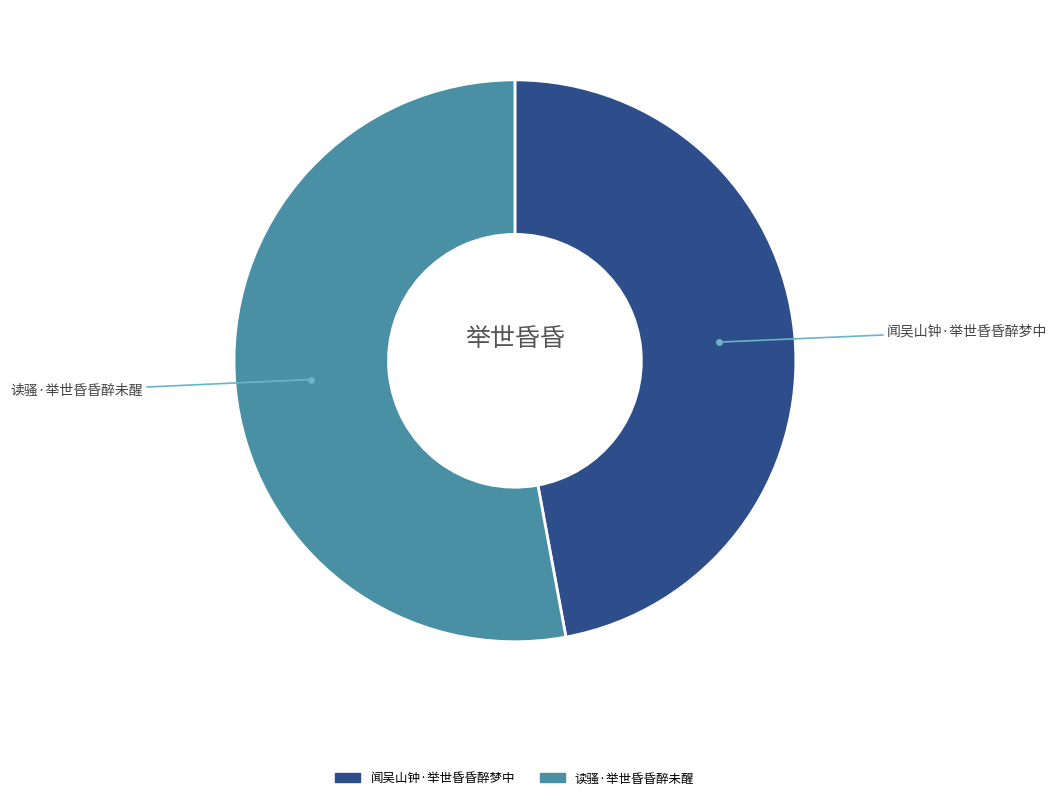

The 读骚·举世昏昏醉未醒 slice represents 53% of the pie. True or false?

True